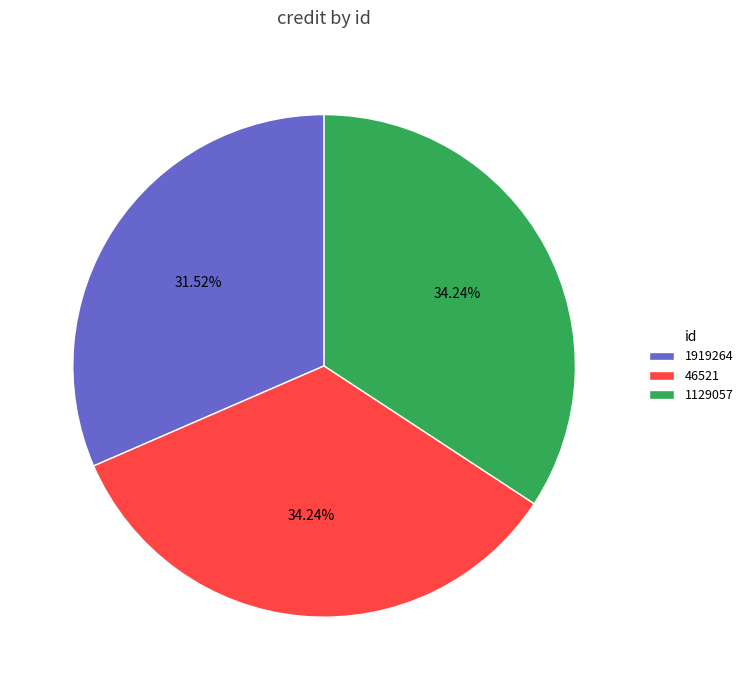

Is 1129057 the majority of the pie?

No